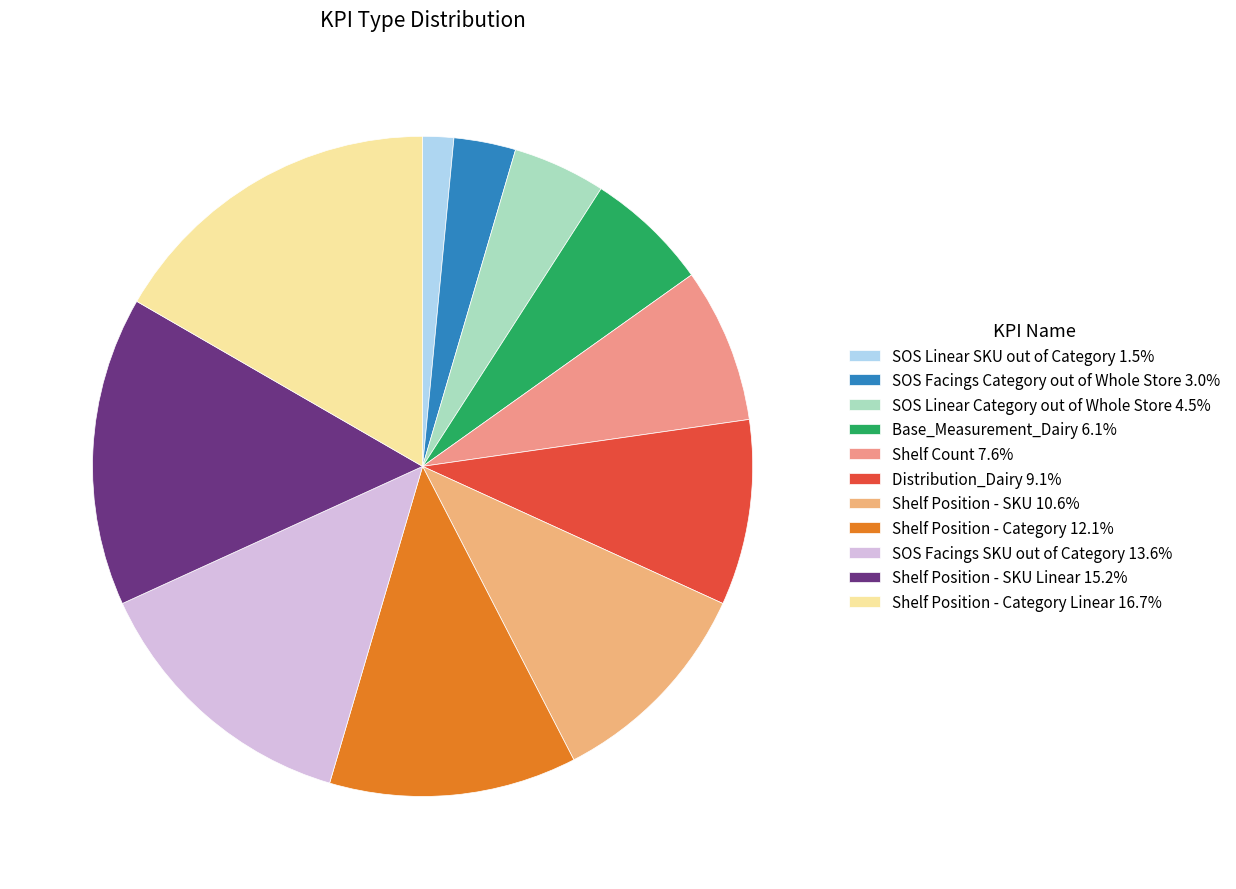

Which category has the biggest portion of the pie?

Shelf Position - Category Linear